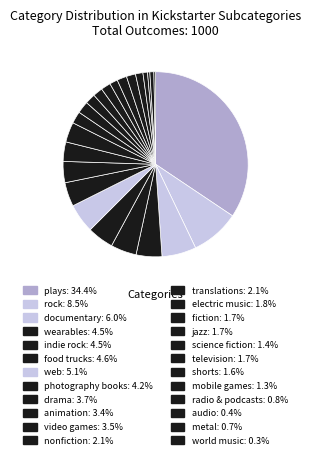

The animation slice represents 3% of the pie. True or false?

True